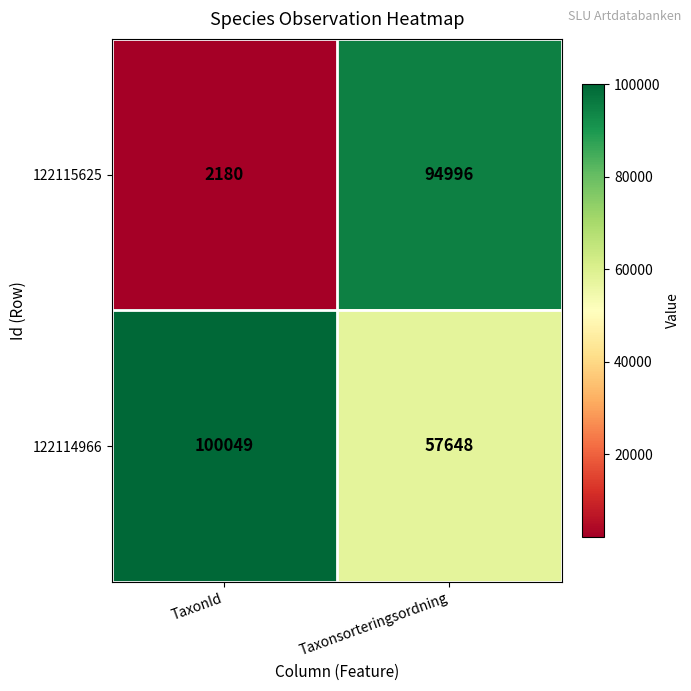

What value does the 122114966 series have at TaxonId, to the nearest 10?

100050